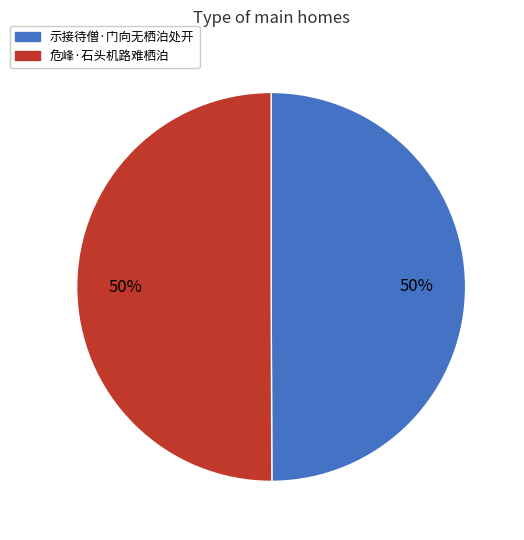

To the nearest percent, what percentage of the pie is 危峰·石头机路难栖泊?

50%